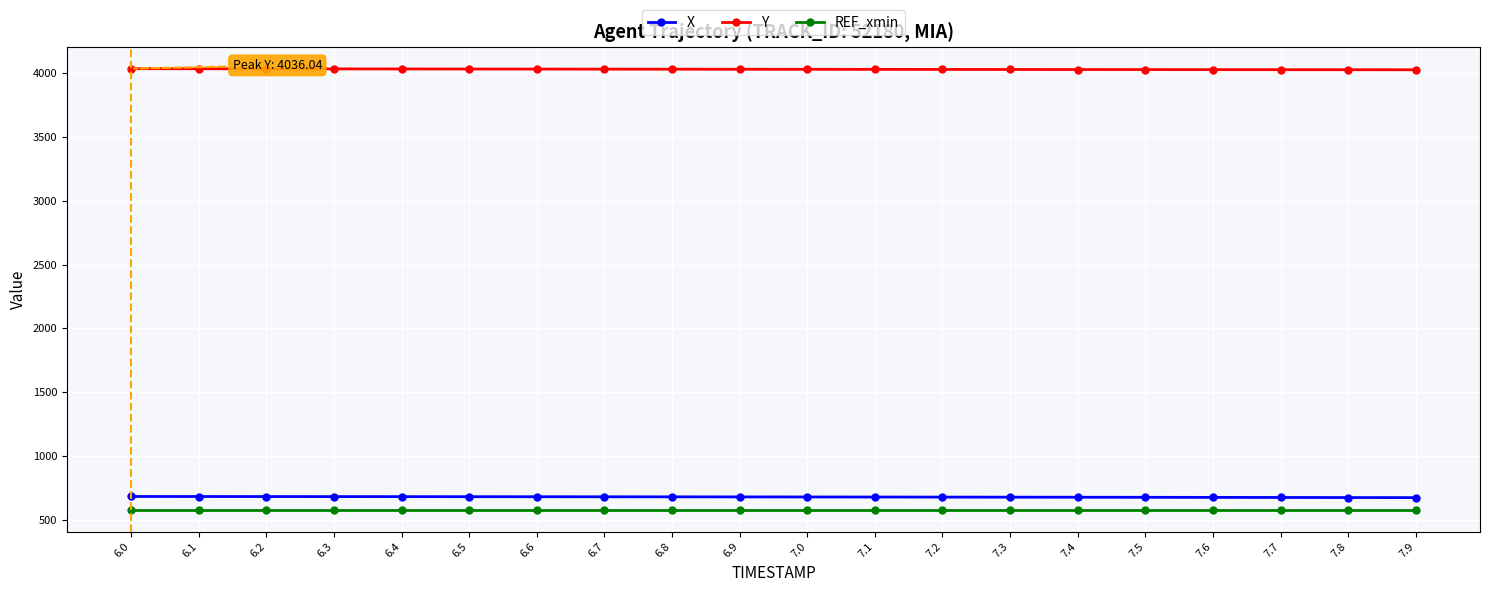

True or false: Y and X intersect in this chart.

False